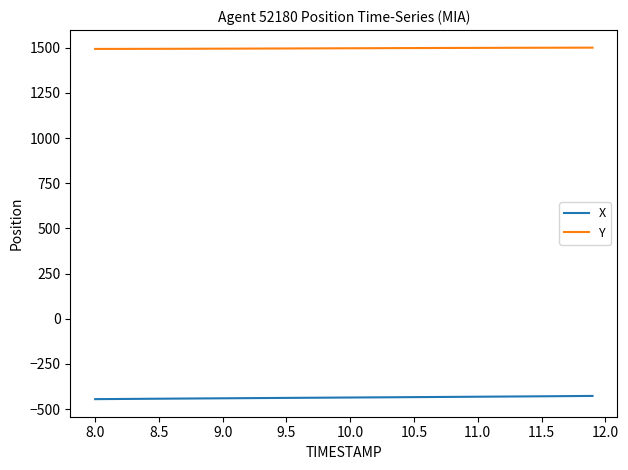

What is the maximum value for Y?

1500.3